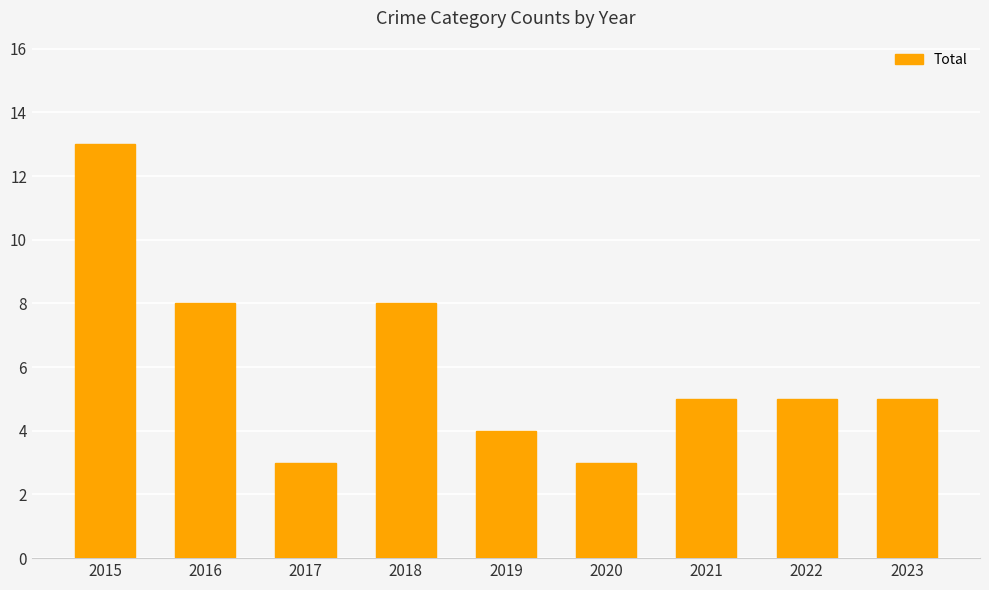

Does the chart contain any negative values?

No